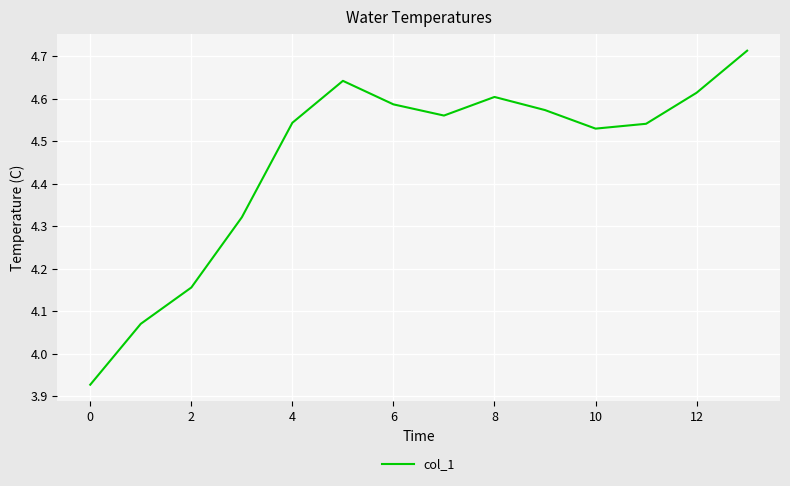

Does the chart display data point markers on the line(s)?

No